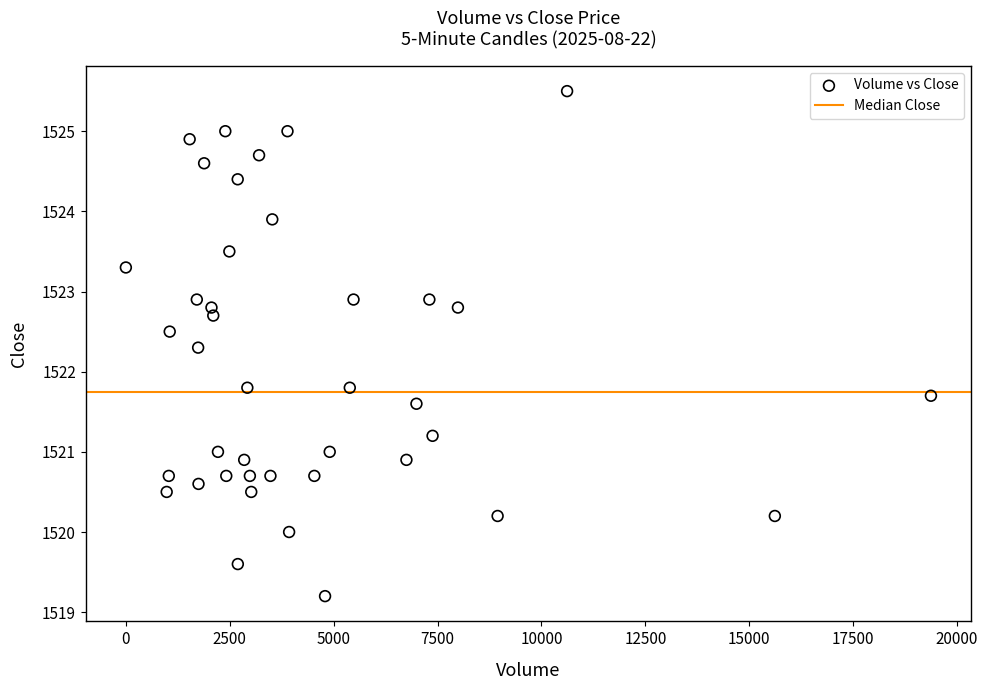

What is the range of X values (max minus min)?

19372.0